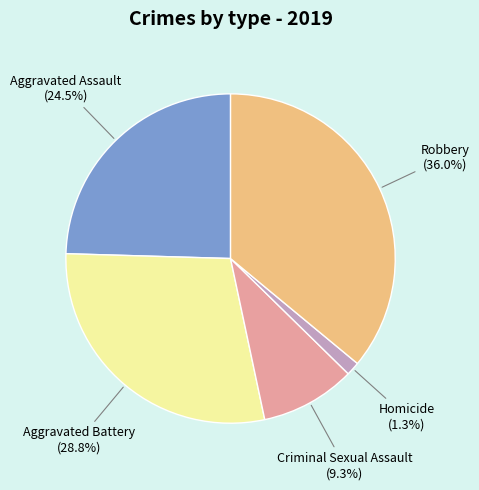

Count the number of slices in the pie.

5